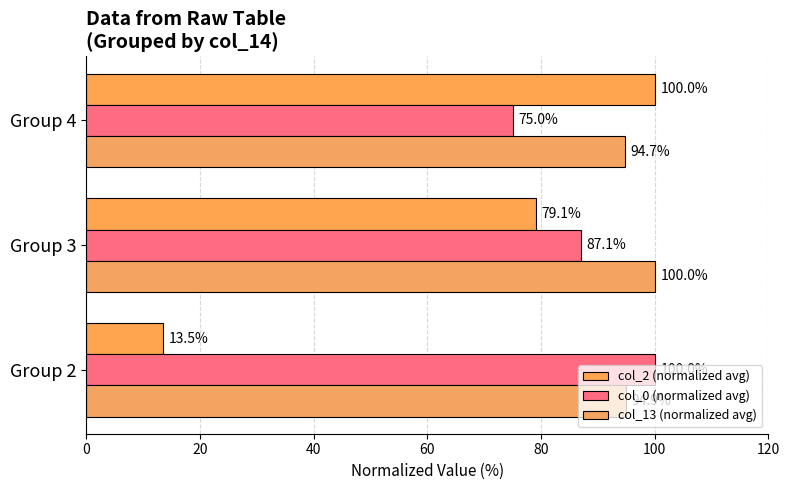

How many values in the col_0 (normalized avg) series exceed 87?

2